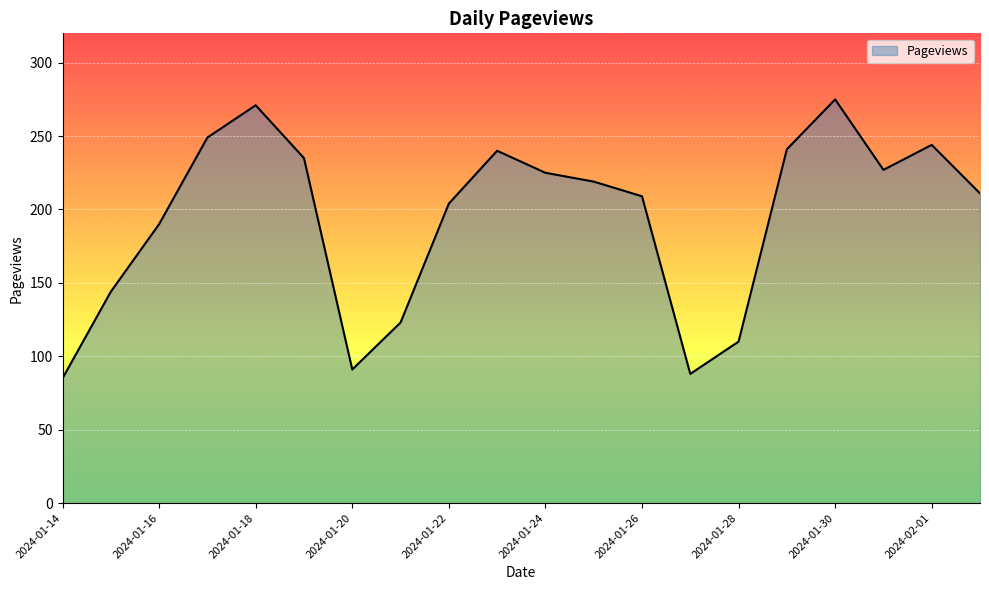

Does the chart display data point markers on the line(s)?

No